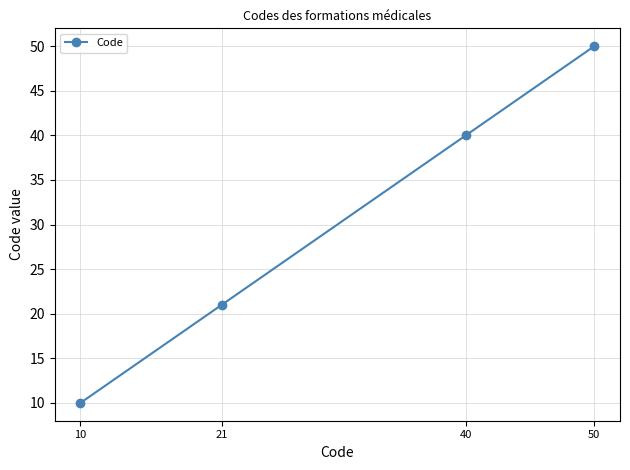

What is the greatest value displayed?

50